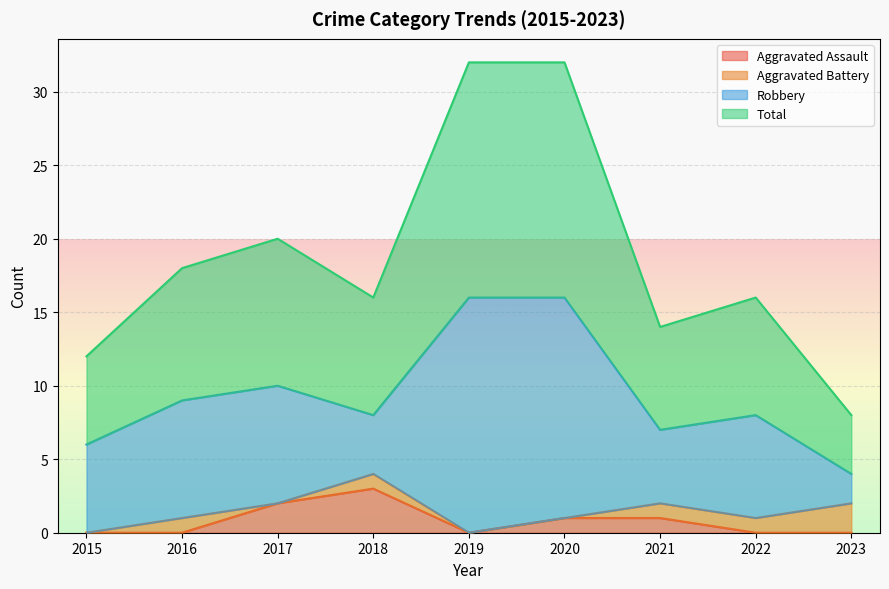

True or false: Aggravated Assault and Total cross at least once.

False